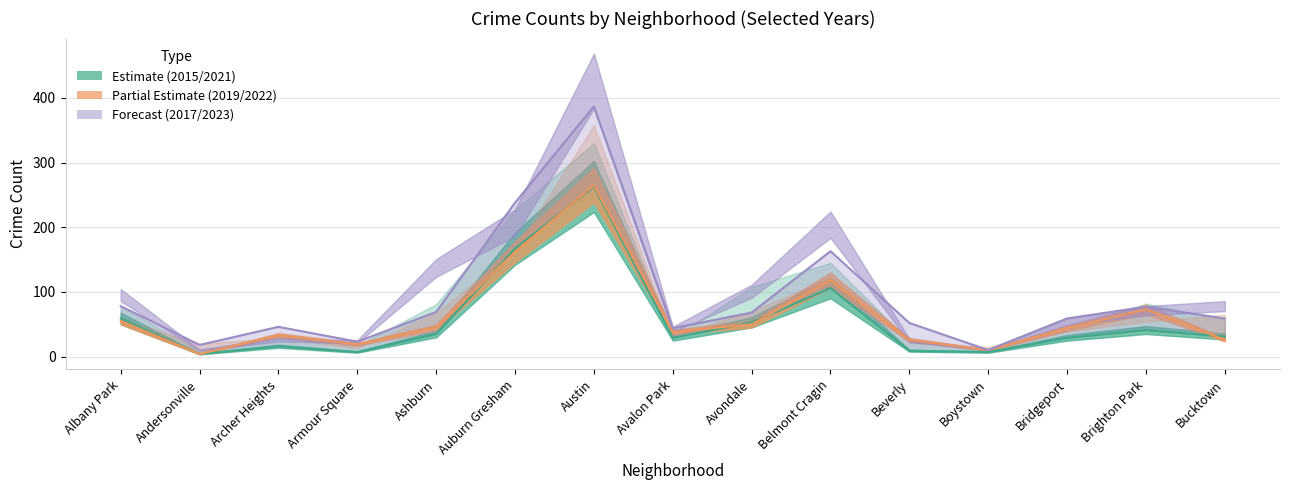

At which category does 2015 reach its first local valley?

Andersonville